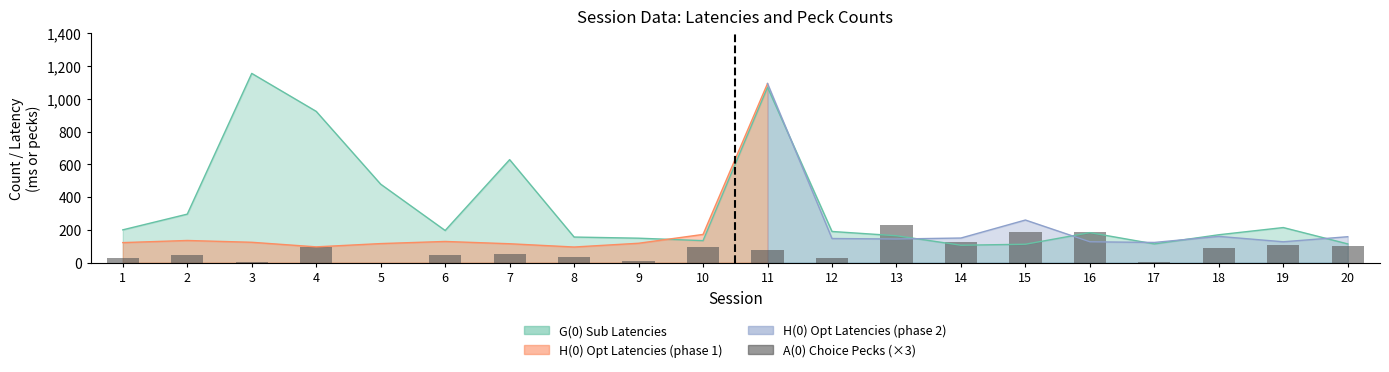

Reading right to left, list all the values displayed in this chart.

99	108	90	6	189	186	126	228	27	75	96	9	36	51	48	0	93	3	45	30